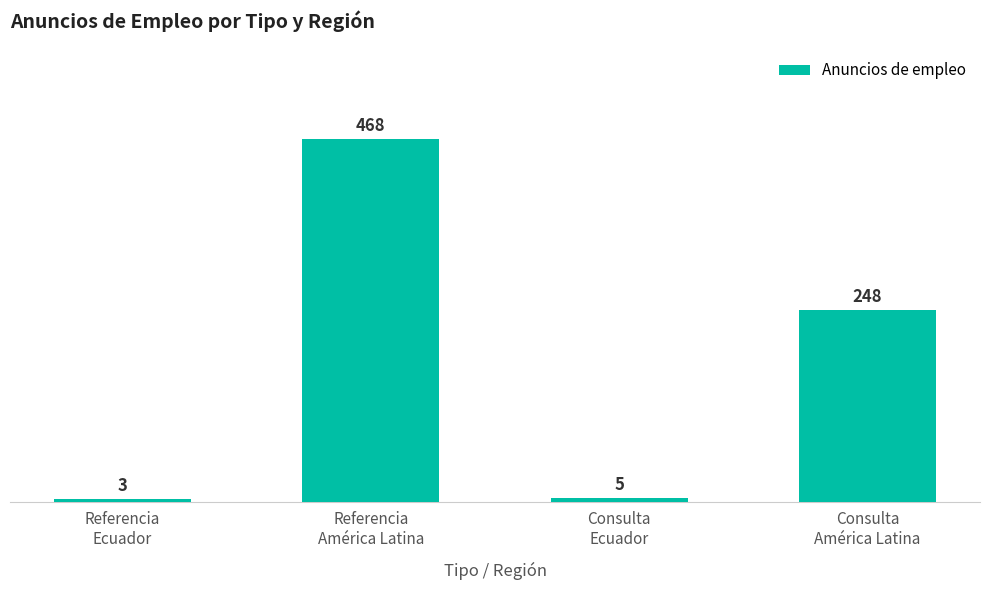

What is the difference between the values at Referencia
Ecuador and Consulta
América Latina?

245